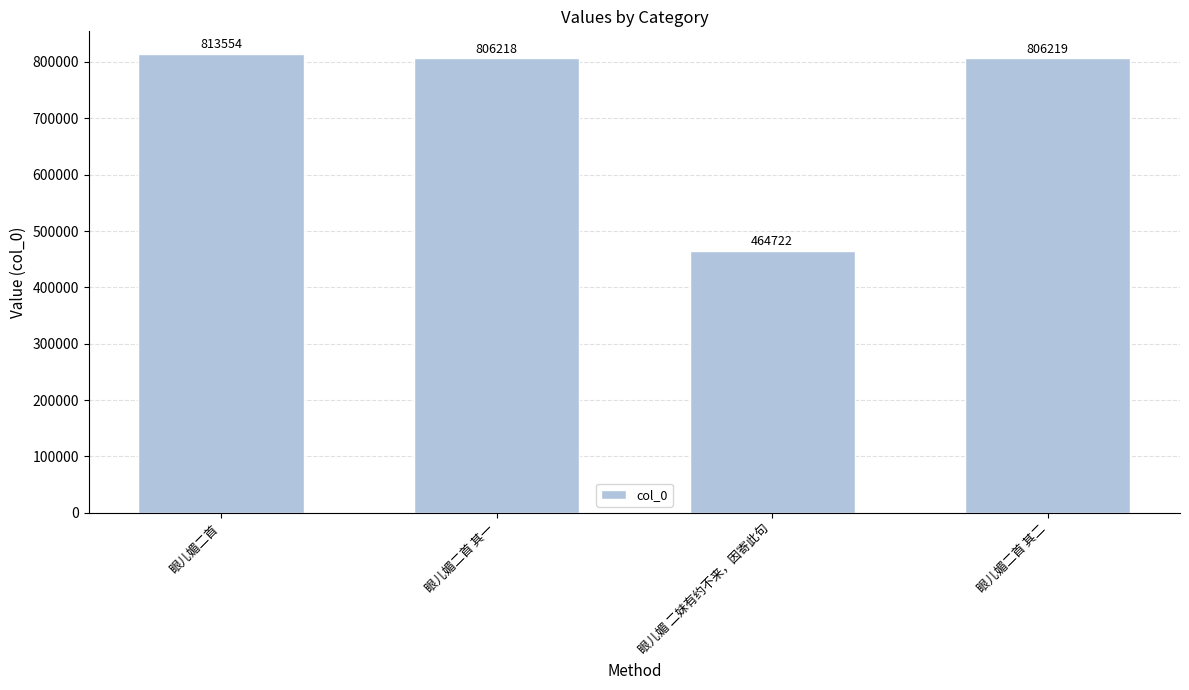

What is the difference between the values at 眼儿媚 二妹有约不来，因寄此句 and 眼儿媚二首 其二?

341497